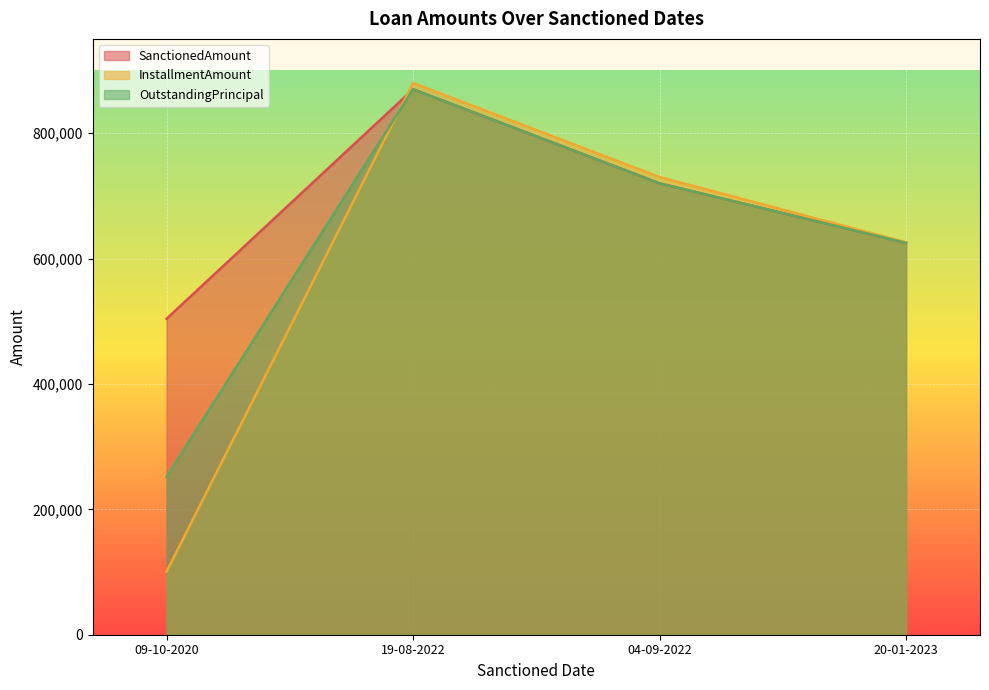

What are all the series names shown in the legend?

SanctionedAmount, InstallmentAmount, OutstandingPrincipal